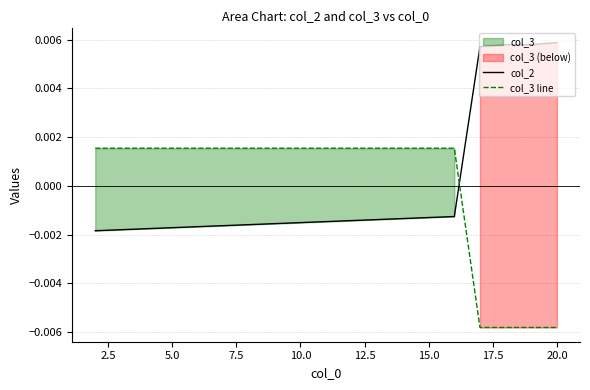

How many lines are shown in the chart?

2